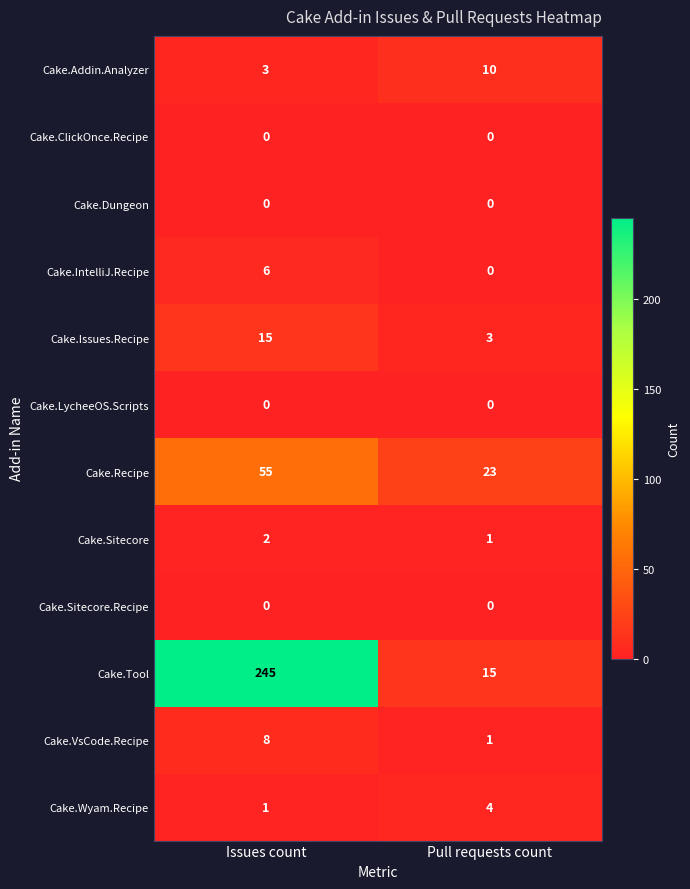

The Cake.Dungeon series shows 0 at Issues count. True or false?

True